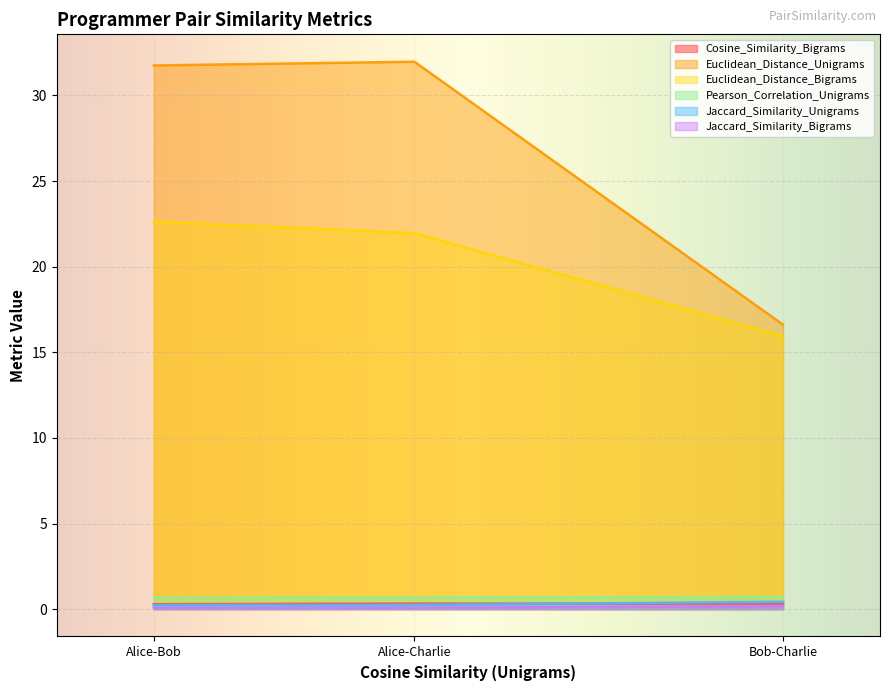

Is the value of Jaccard_Similarity_Bigrams at Alice-Charlie greater than the value of Euclidean_Distance_Unigrams at Alice-Charlie?

No